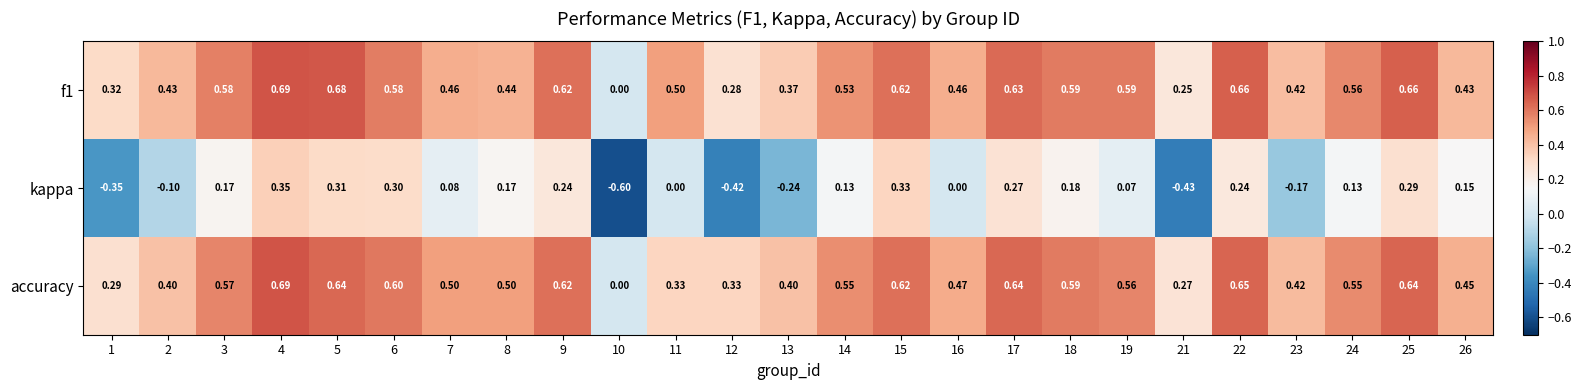

How many series are shown in this chart?

3